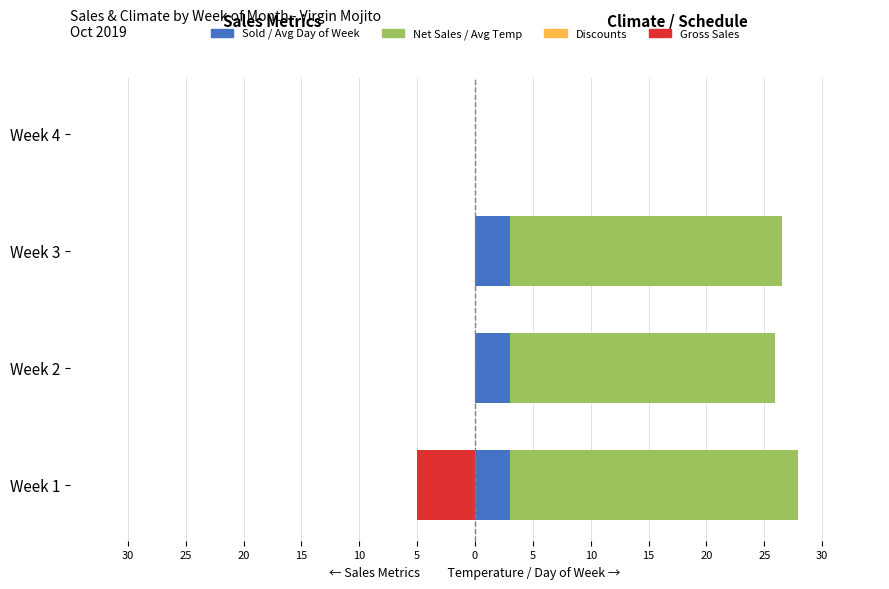

What is the value of the Avg Day of Week (right) bar at the 3rd from the left?

3.0